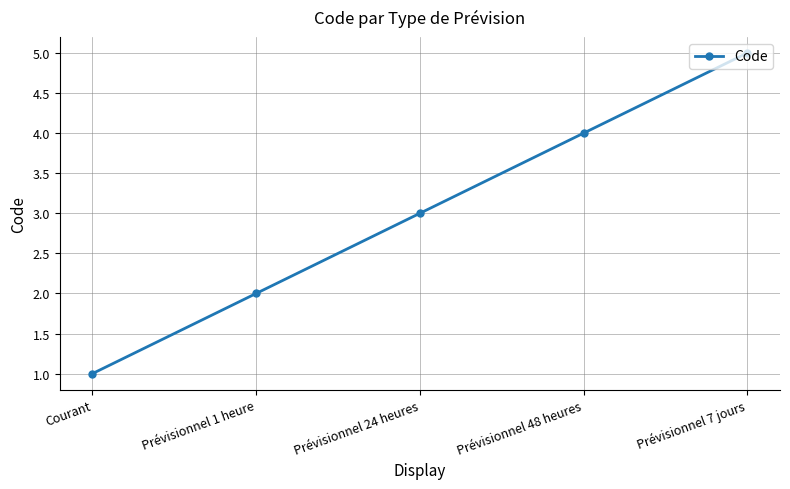

What is the value of the 1st point from the left?

1